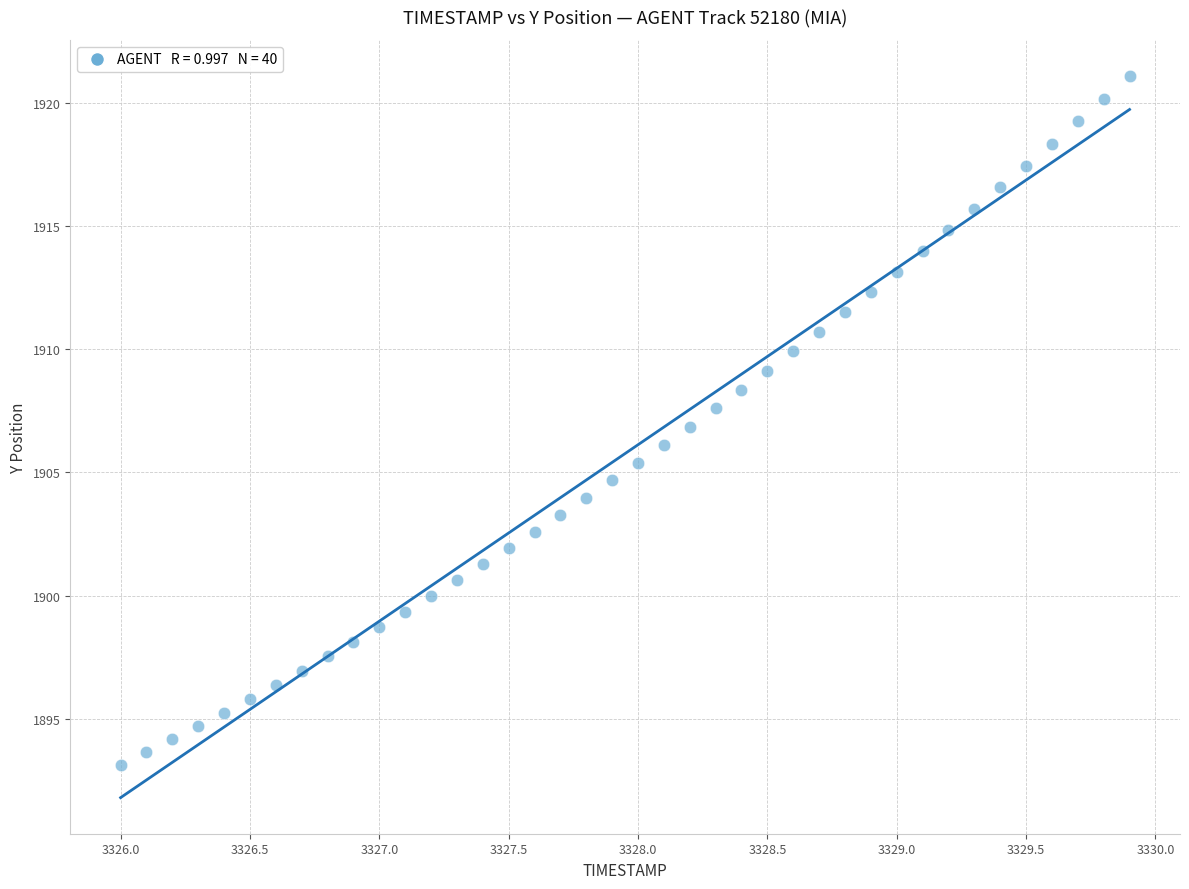

What is the range of X values (max minus min)?

3.9